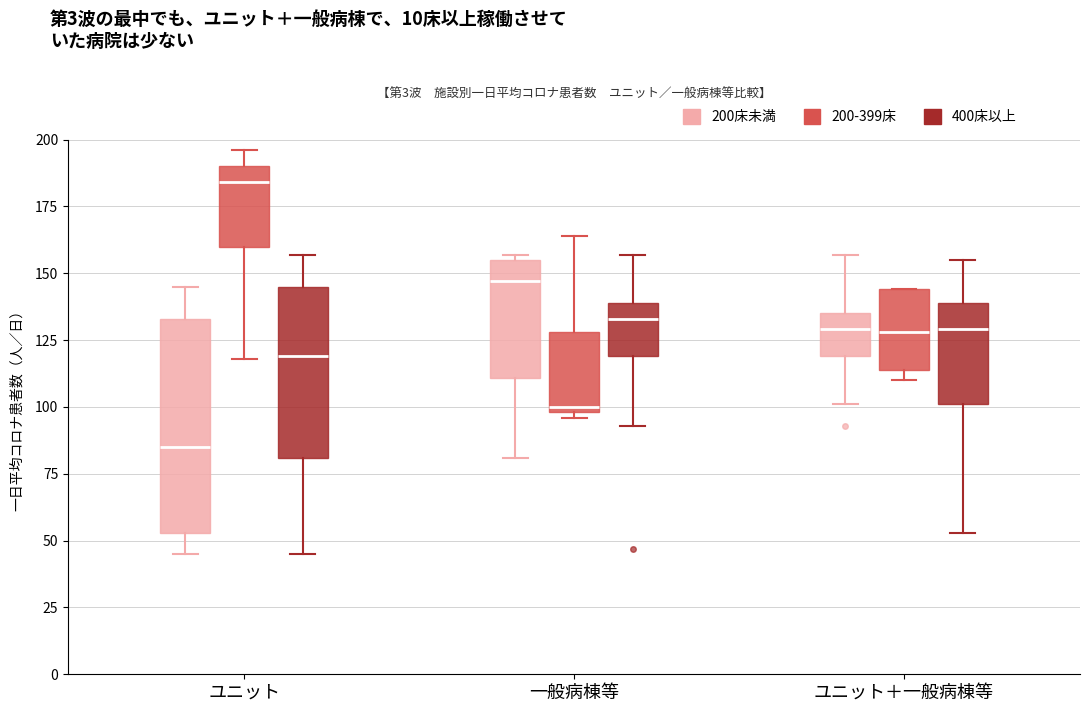

Which box is the tallest, from its lower edge to its upper edge?

ユニット (200床未満)